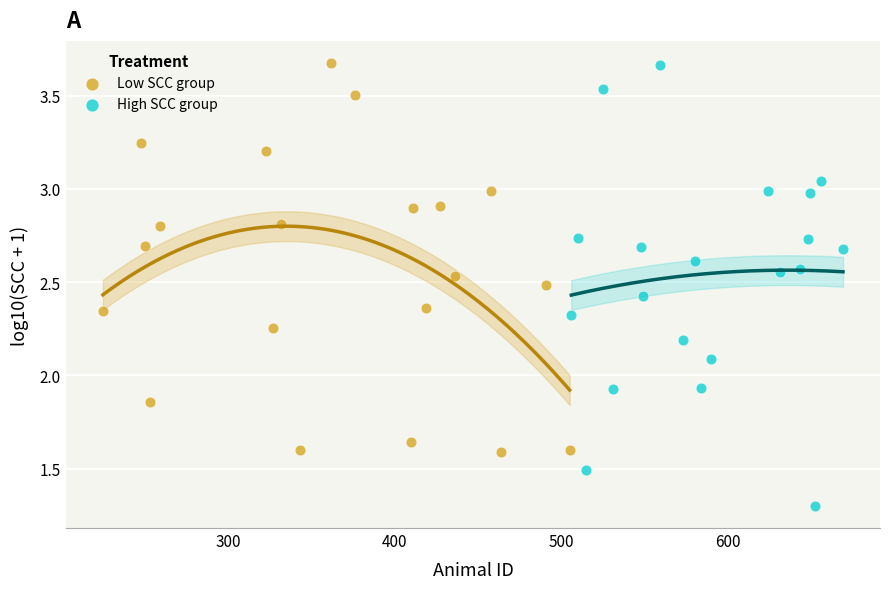

Which series has the largest Y range (max minus min)?

High SCC group